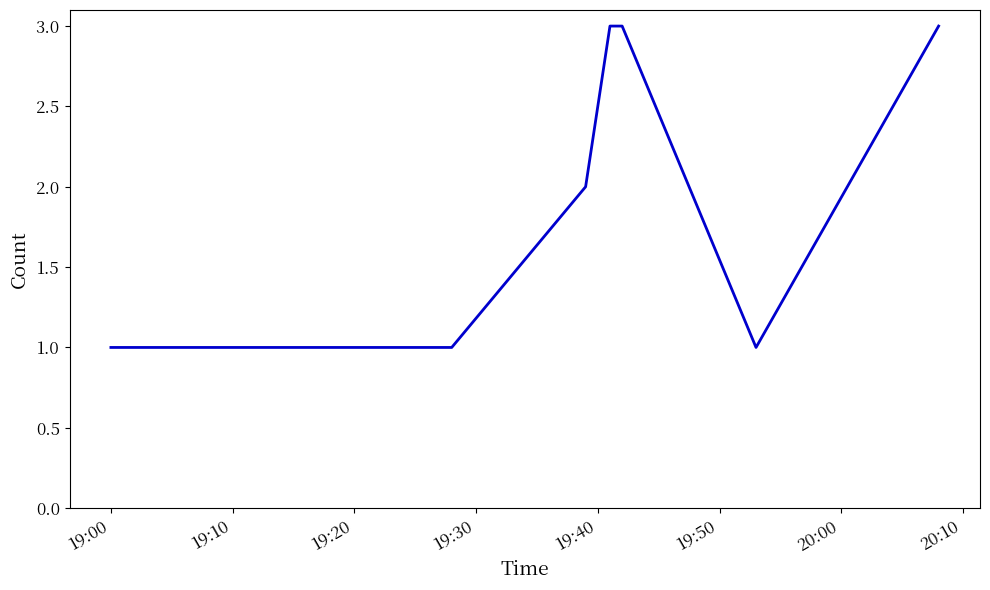

What is the sum of all values?

14